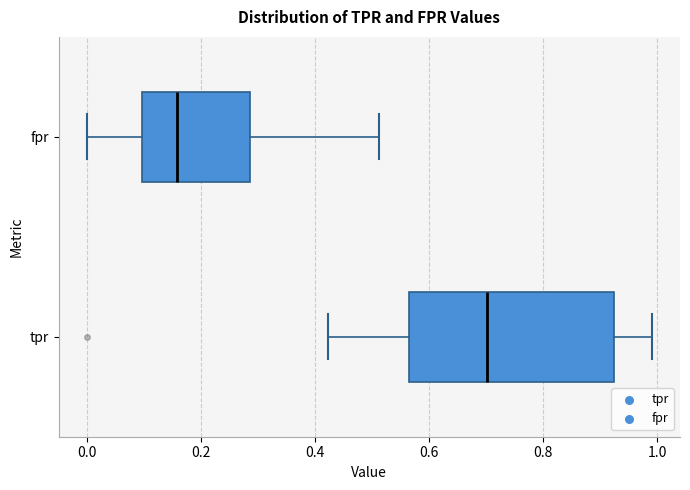

Which box is the widest, from its left edge to its right edge?

tpr